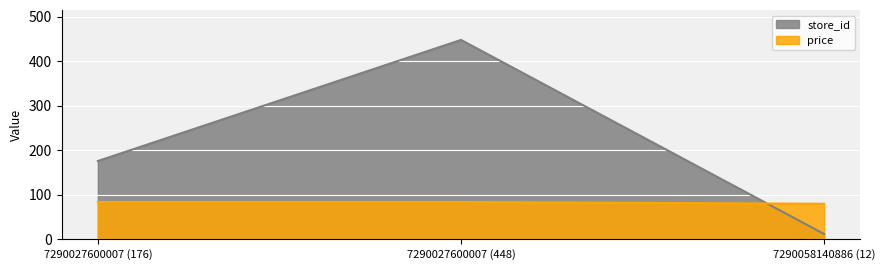

Is the value of price at 7290058140886 (12) greater than the value of store_id at 7290027600007 (448)?

No